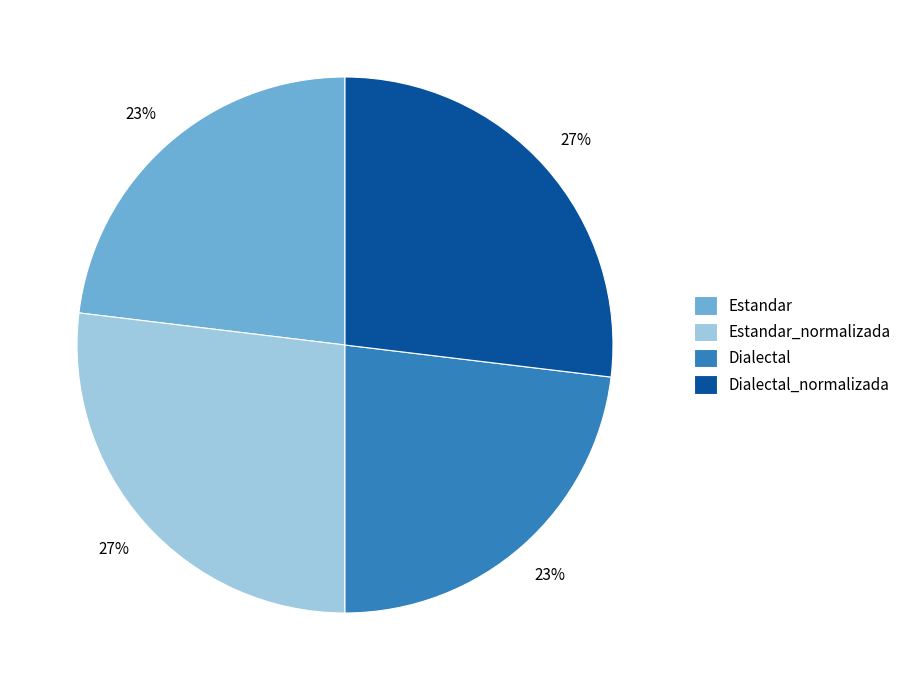

To the nearest percent, what percentage of the pie is Estandar?

23%